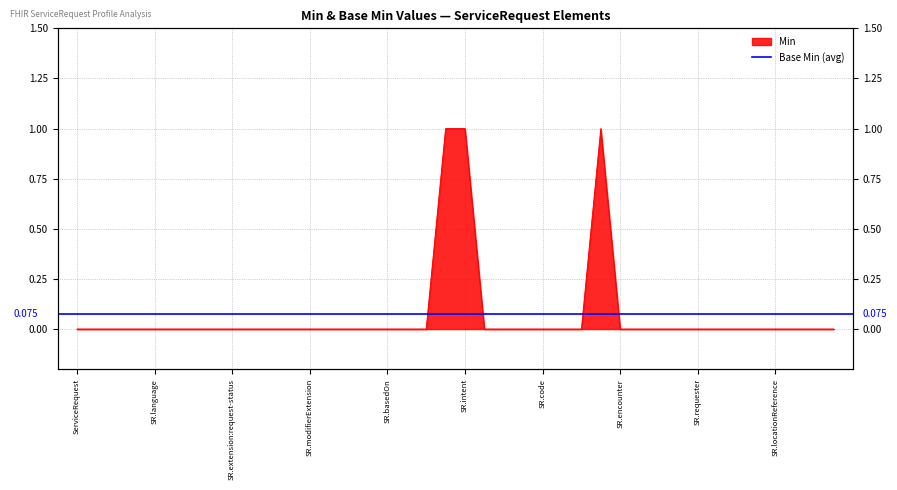

The chart shows a value of 0 at ServiceRequest.authoredOn. True or false?

False